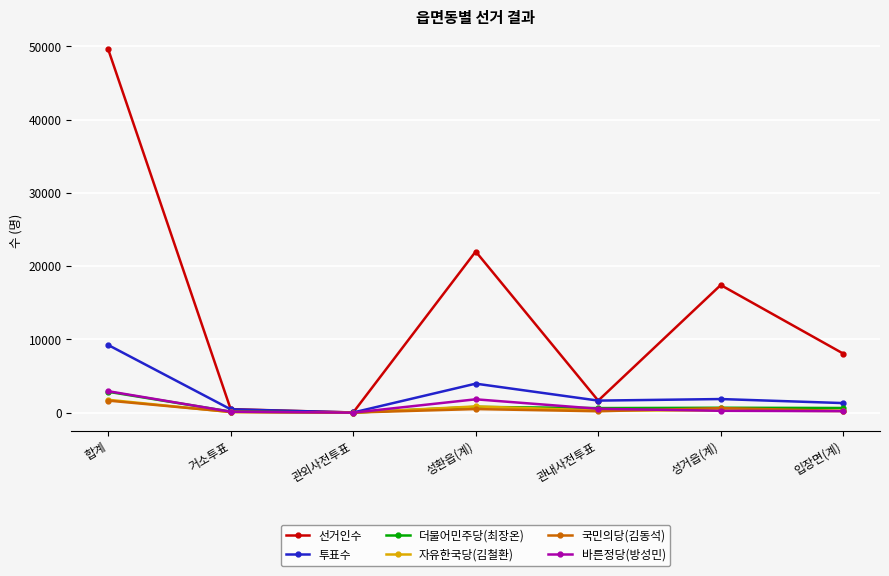

Which category has the highest value across all series?

합계